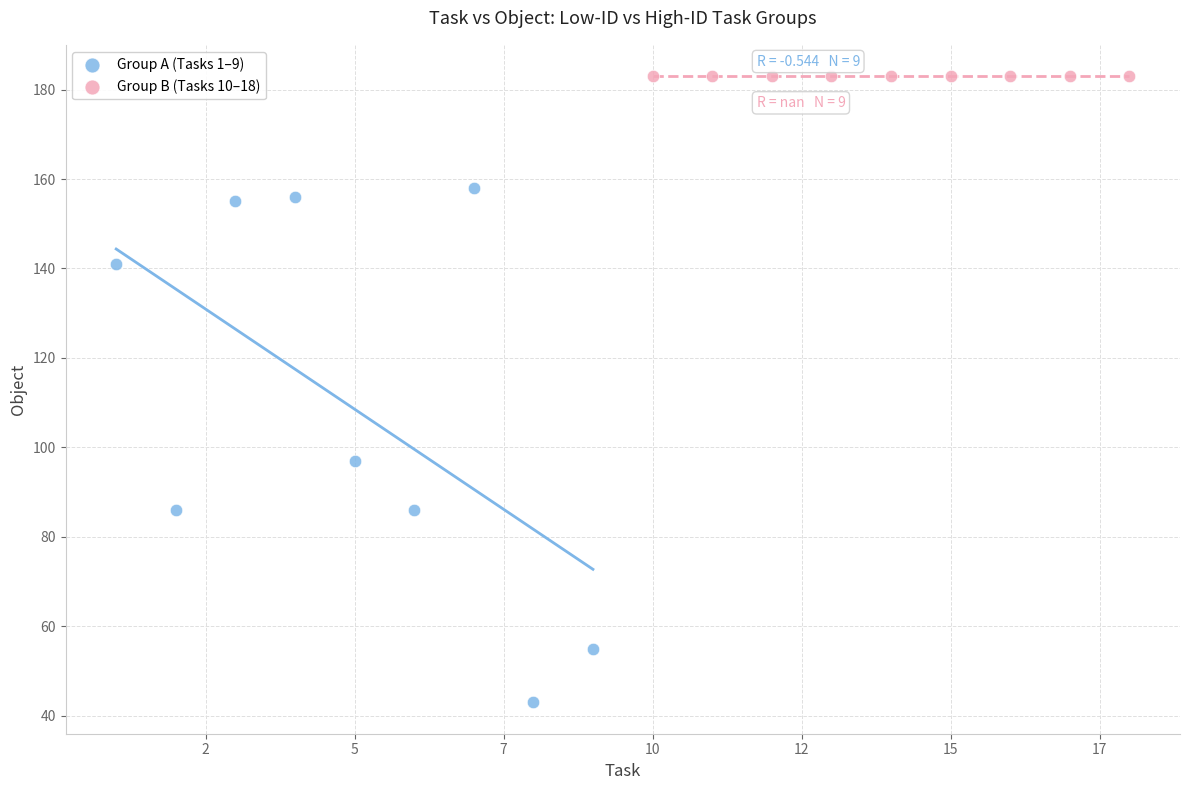

Which series contains the highest Y value?

Group B (Tasks 10–18)